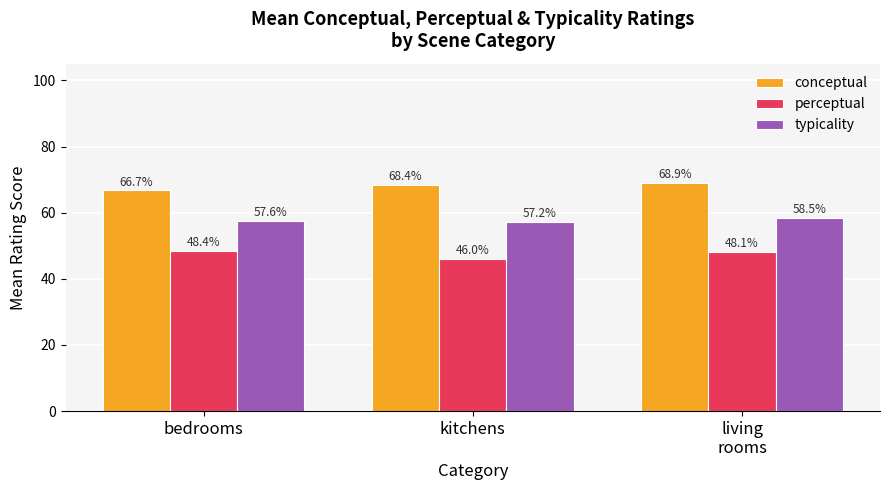

What is the difference between the maximum and minimum values in the conceptual series?

2.2